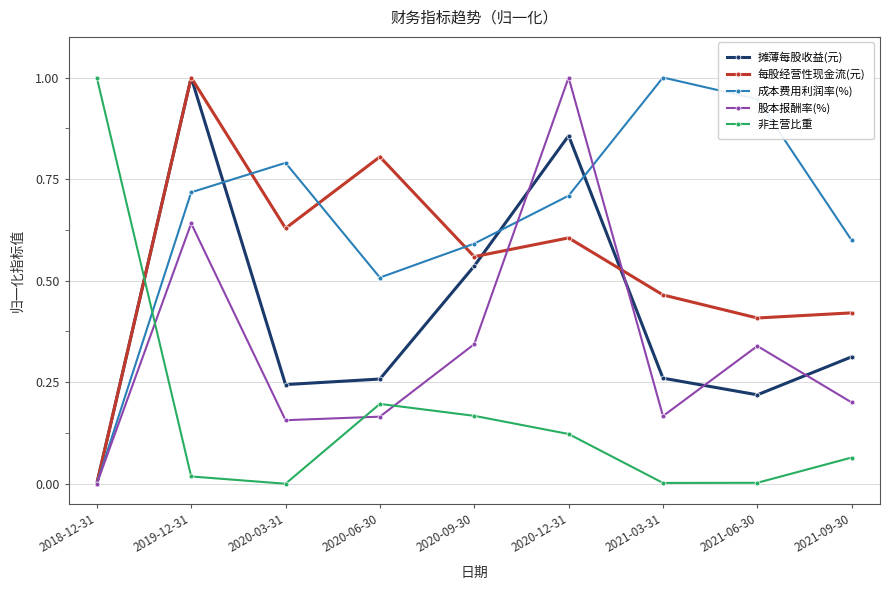

What is the spread (max minus min) of values at 2020-03-31?

0.8